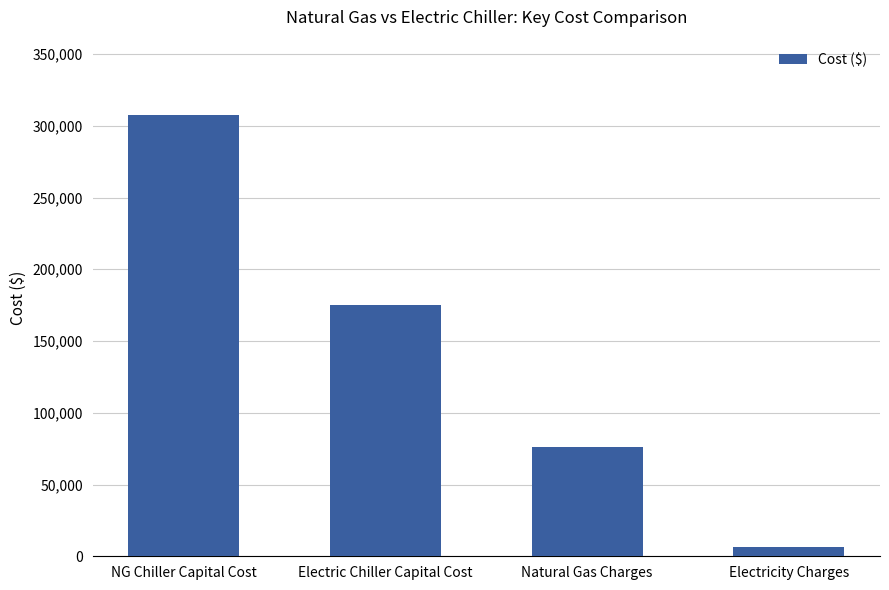

What is the approximate value at NG Chiller Capital Cost, to the nearest 100?

307500